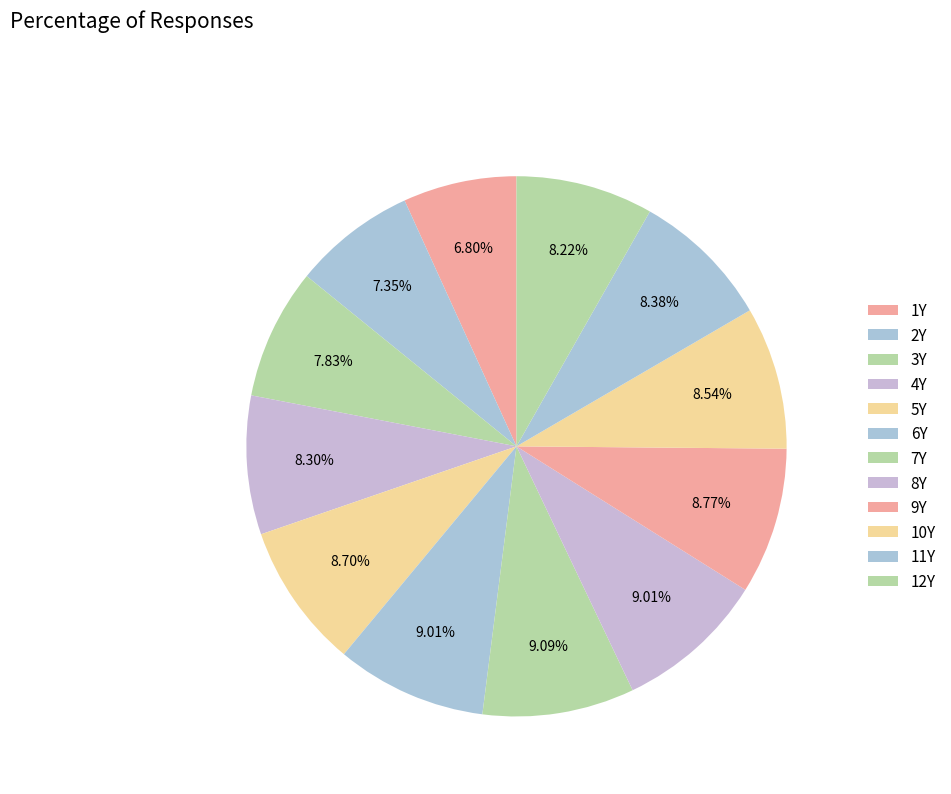

To the nearest percent, what is the difference between the largest and smallest slice percentages?

2%